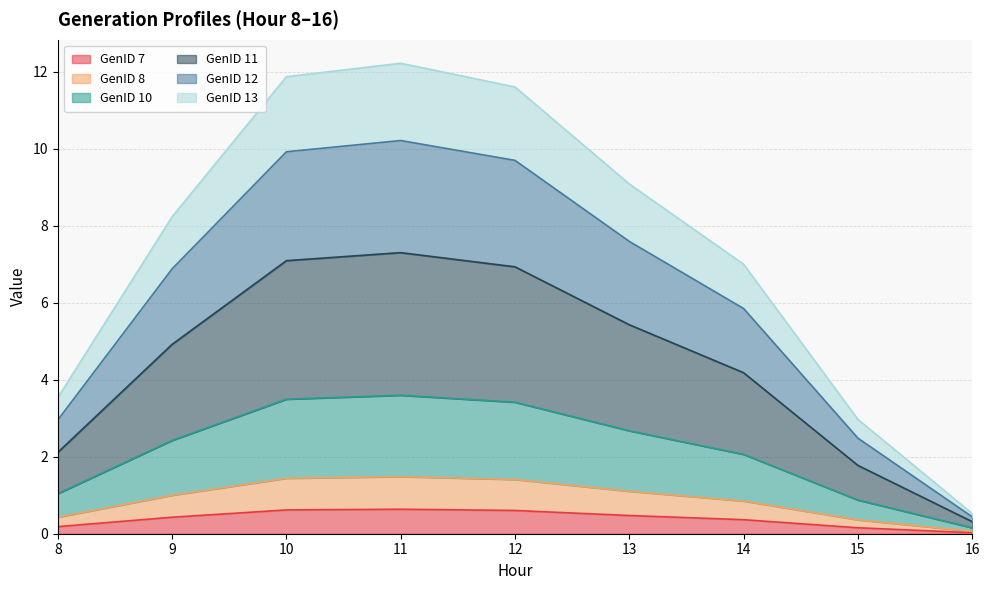

How many data points does each series have?

9